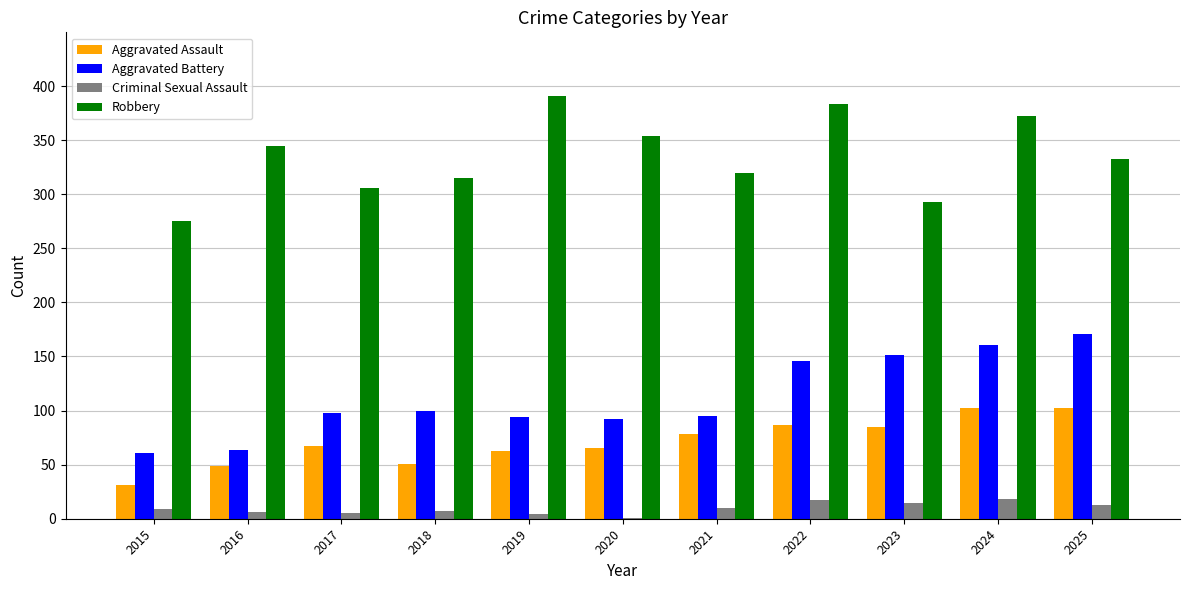

Where does the Robbery series first go above 333?

2016